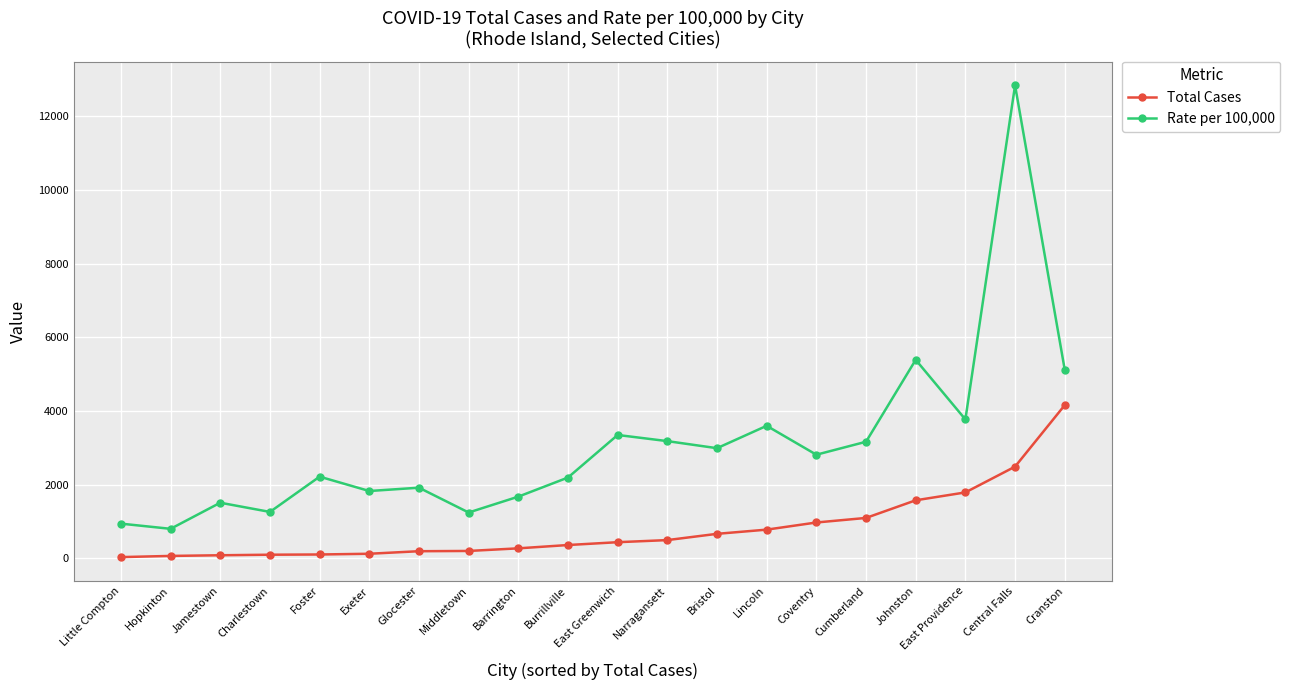

True or false: Rate per 100,000 has more than 0 interior local peaks.

True